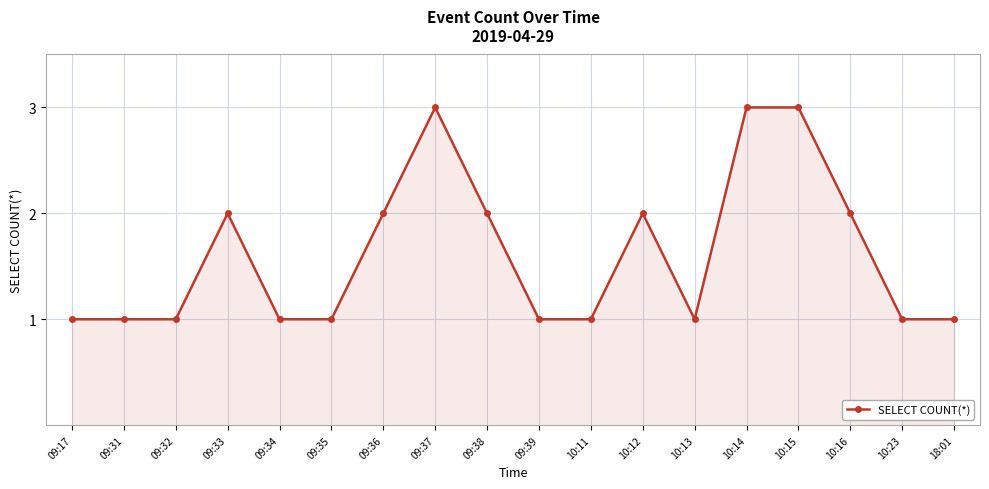

Does the chart have visible grid lines?

Yes